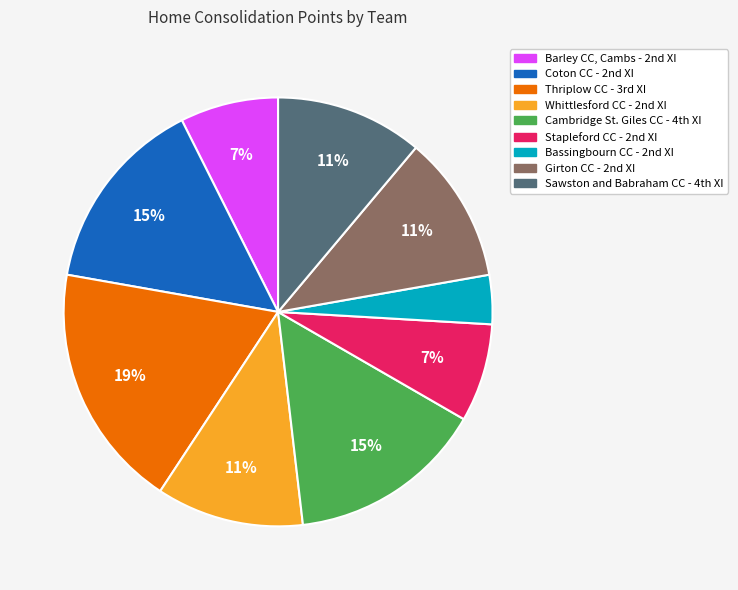

Does any single category account for the majority?

No